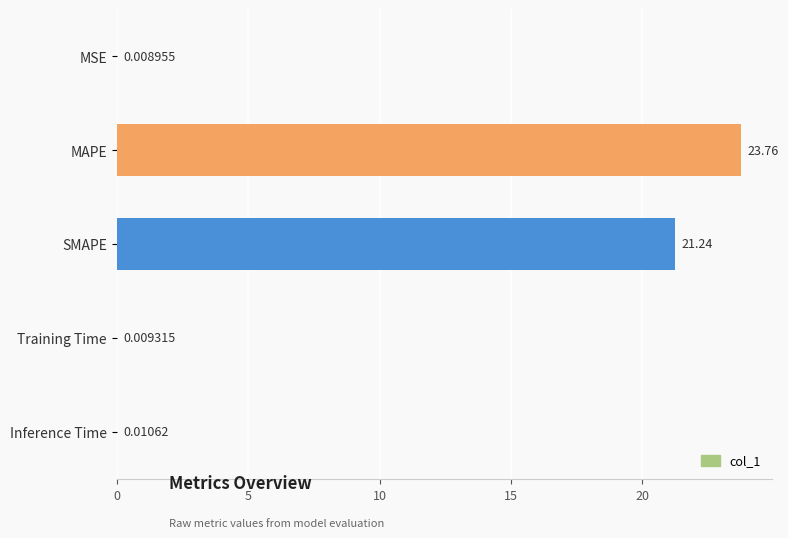

Are the bars horizontal?

Yes